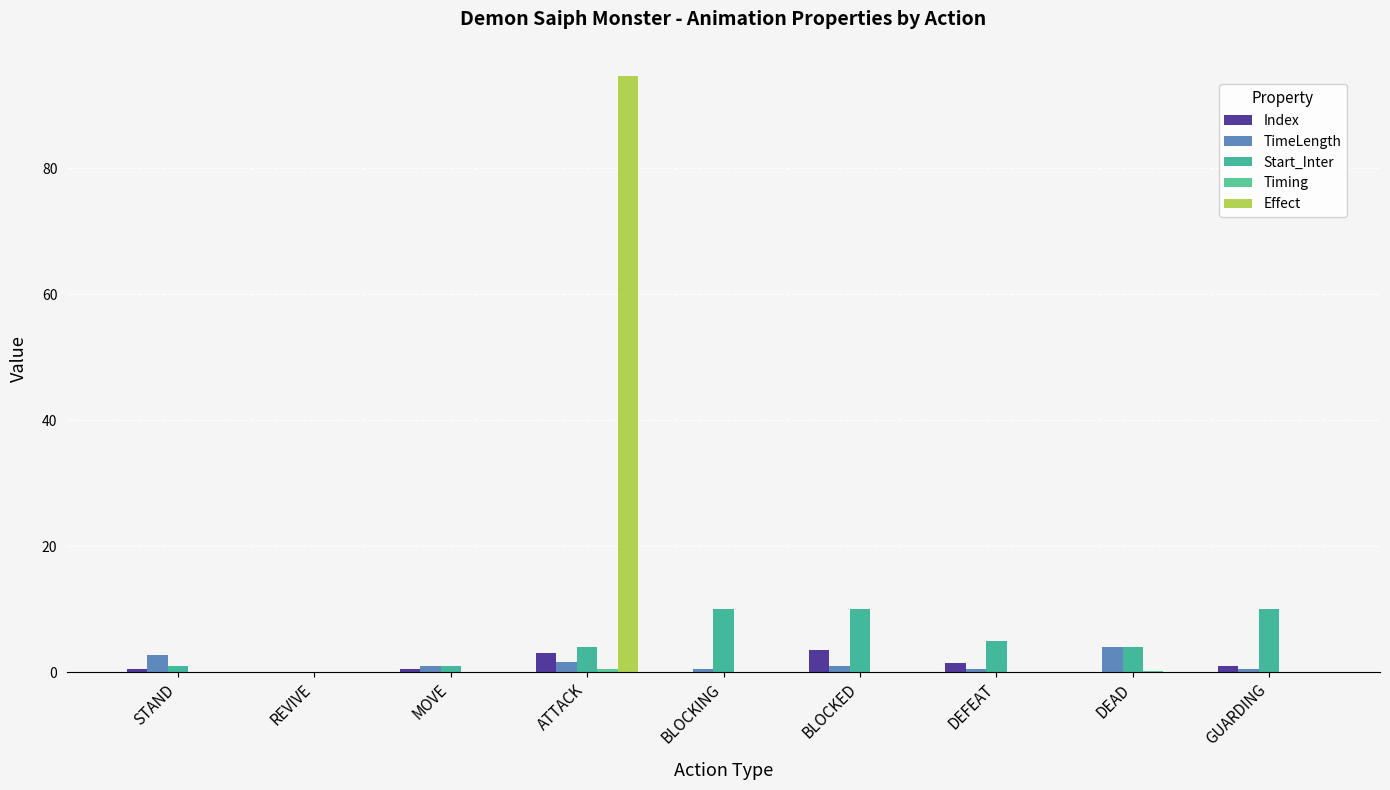

How many data points does each series have?

9